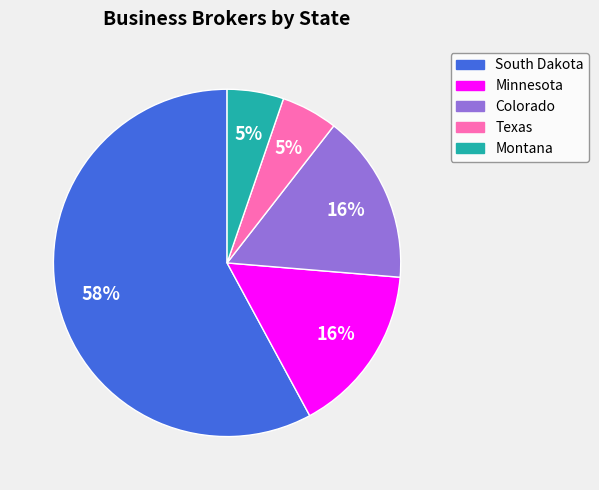

To the nearest percent, what is the average slice percentage?

20%